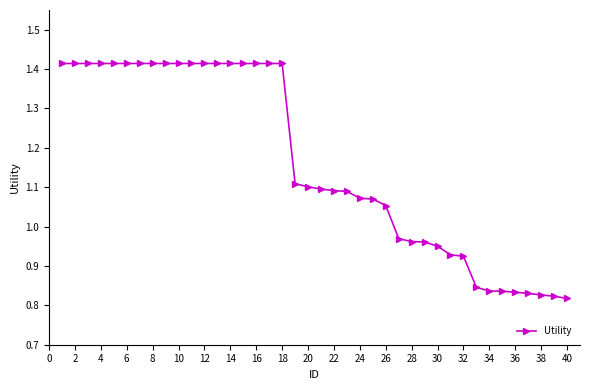

What is the difference between the maximum and minimum values?

0.6